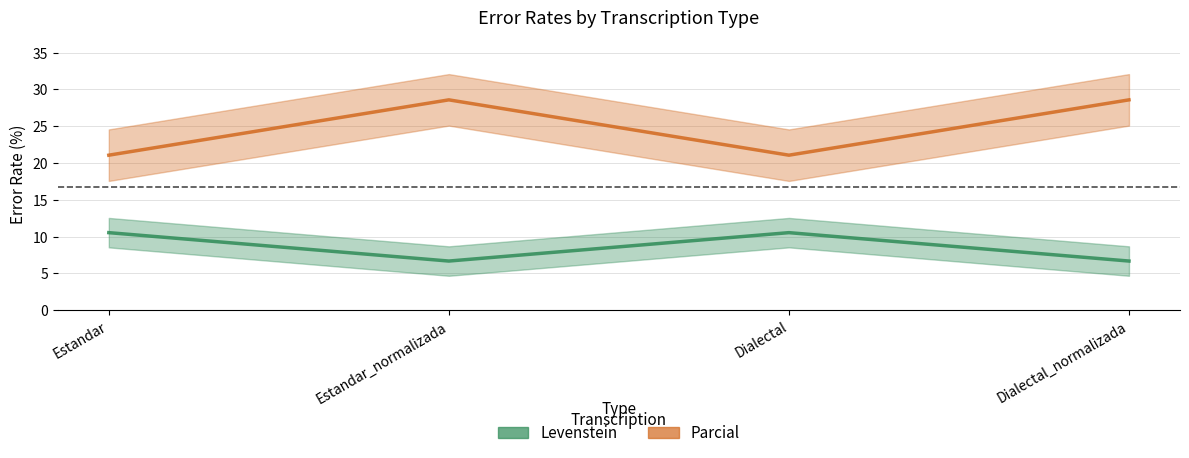

At which category is the sum across all series the highest?

Estandar_normalizada